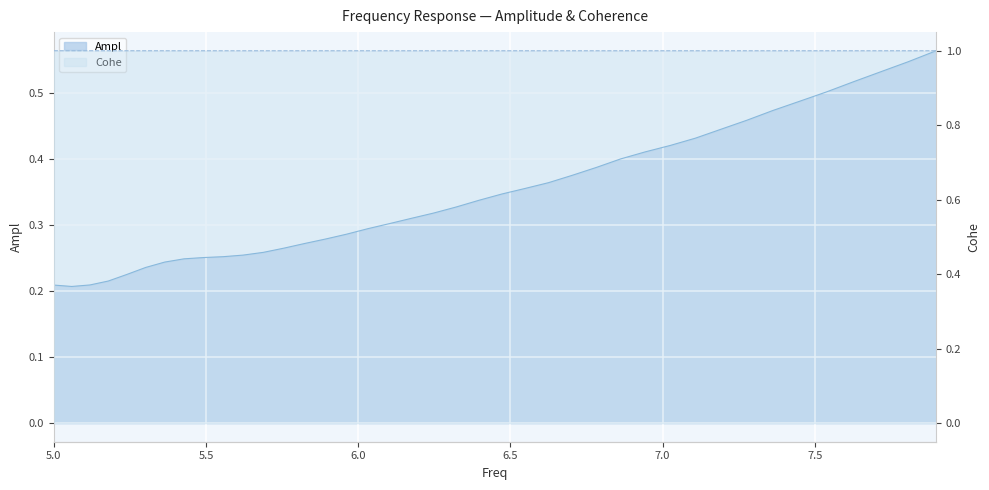

True or false: Ampl and Cohe intersect in this chart.

False